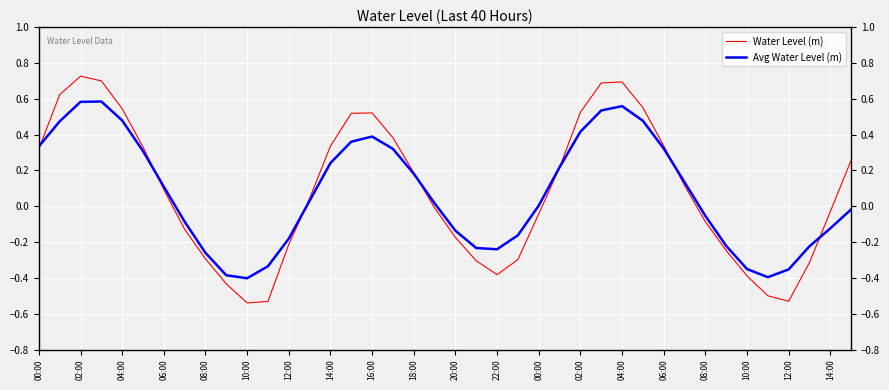

Which series has the largest range (max minus min)?

Water Level (m)